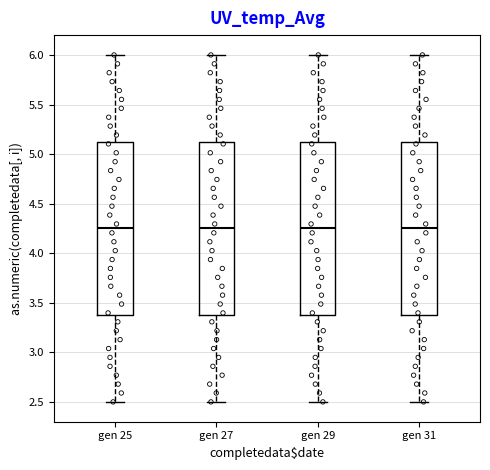

Where does the upper whisker of the box for gen 31 end on the y-axis? The values are not printed on the chart, so give them approximately, as read against the axis.

6.00